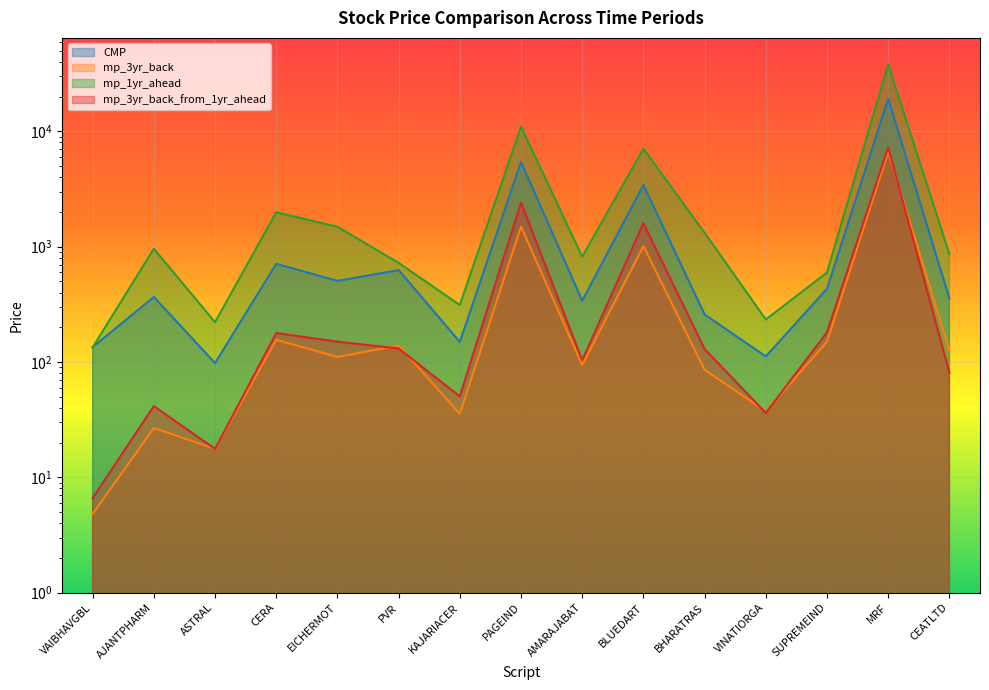

True or false: mp_1yr_ahead has more than 1 points higher than both neighbors.

True